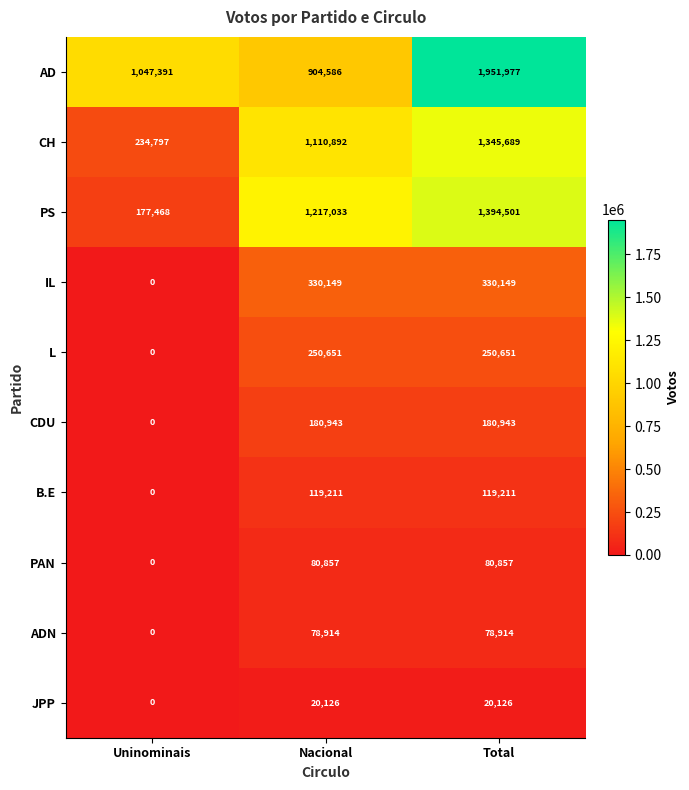

What is the difference between the maximum and minimum values in the PAN series?

80857